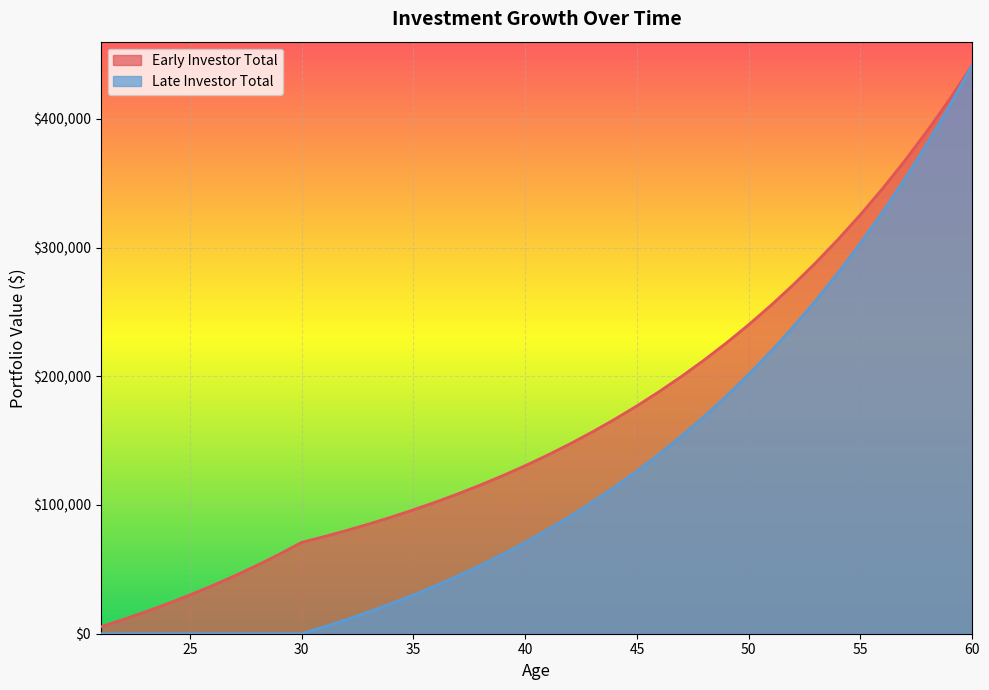

Reading left to right, transcribe all the data shown in this chart.

Early Investor Total: 21=5314.2	22=10962.2	23=16965.2	24=23345.3	25=30126.3	26=37333.4	27=44993.3	28=53134.6	29=61787.3	30=70983.8	31=75443.9	32=80184.2	33=85222.4	34=90577.2	35=96268.4	36=102317.2	37=108746.1	38=115578.9	39=122841.0	40=130559.5	41=138762.9	42=147481.7	43=156748.4	44=166597.4	45=177065.2	46=188190.6	47=200015.2	48=212582.7	49=225939.9	50=240136.3	51=255224.7	52=271261.2	53=288305.3	54=306420.3	55=325673.6	56=346136.6	57=367885.3	58=391000.5	59=415568.2	60=441679.5
Late Investor Total: 21=0.0	22=0.0	23=0.0	24=0.0	25=0.0	26=0.0	27=0.0	28=0.0	29=0.0	30=0.0	31=5314.2	32=10962.2	33=16965.2	34=23345.3	35=30126.3	36=37333.4	37=44993.3	38=53134.6	39=61787.3	40=70983.8	41=80758.0	42=91146.4	43=102187.6	44=113922.5	45=126394.7	46=139650.6	47=153739.4	48=168713.5	49=184628.4	50=201543.2	51=219520.9	52=238628.2	53=258936.0	54=280519.9	55=303459.9	56=327841.3	57=353754.6	58=381296.2	59=410568.2	60=441679.5